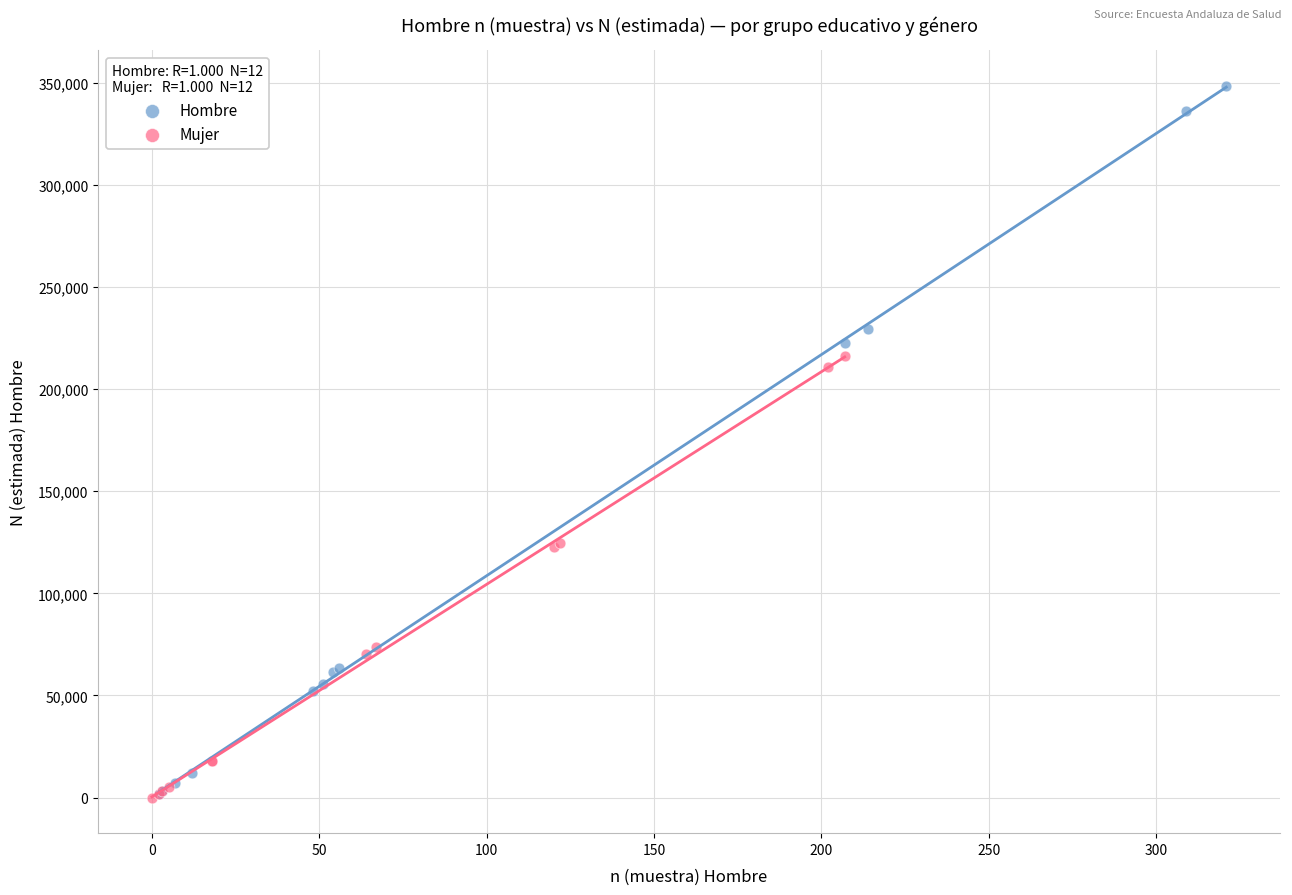

Which series reaches the maximum Y coordinate?

Hombre